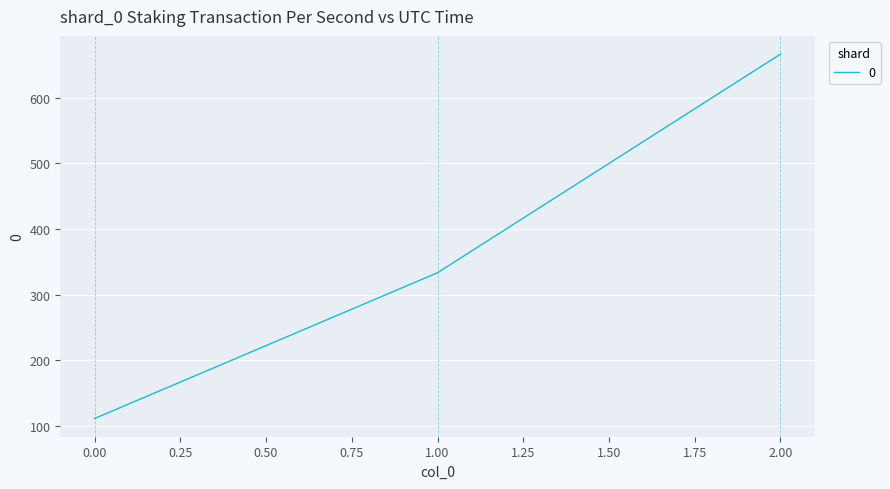

What is the change in value from 0.00 to 2.00?

+555.6